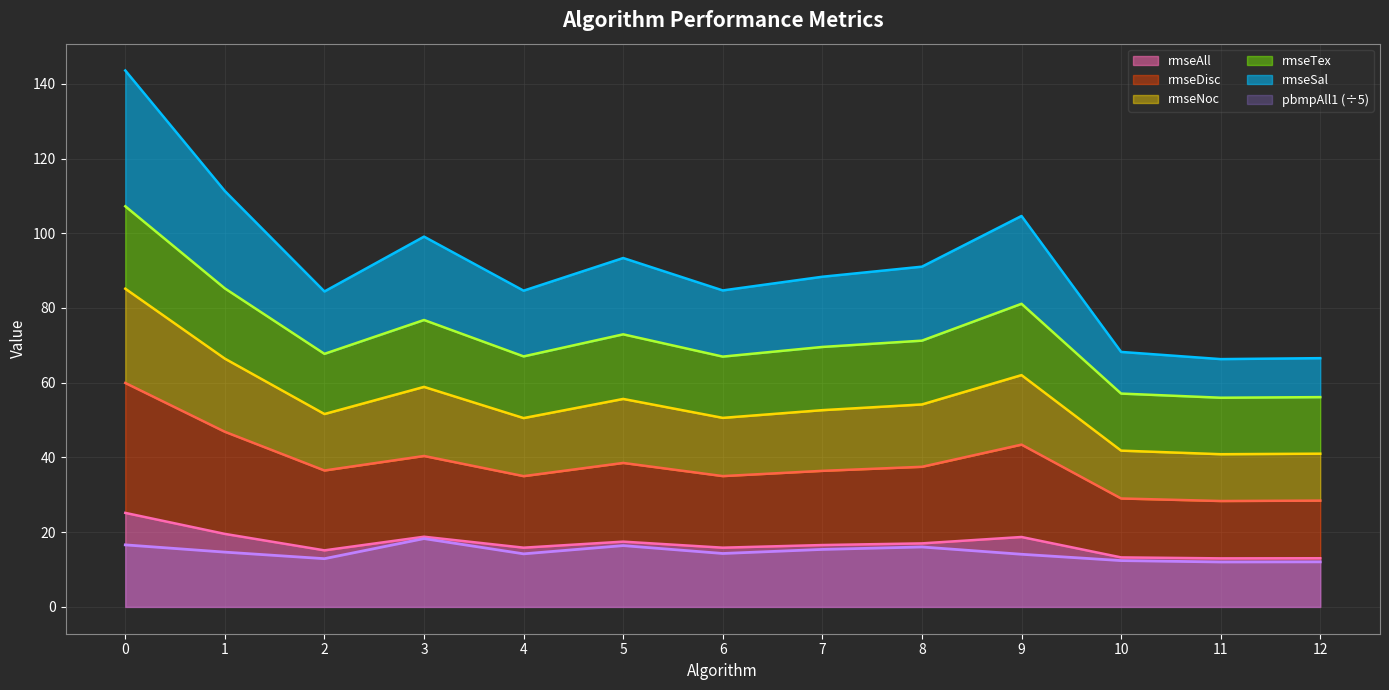

What is the maximum value shown in the chart?

143.6